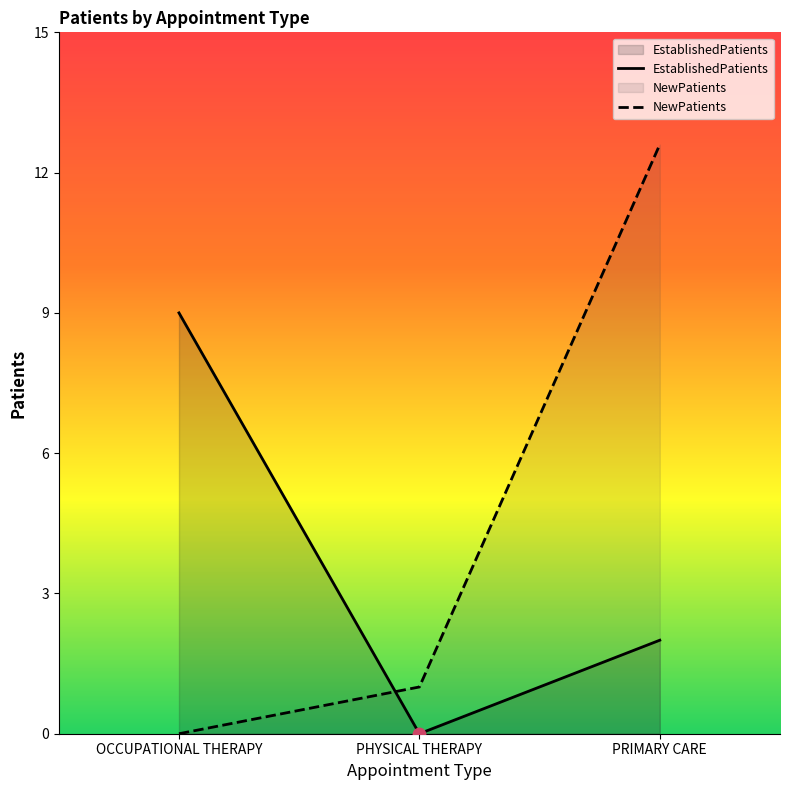

Which series reaches the maximum Y coordinate?

NewPatients